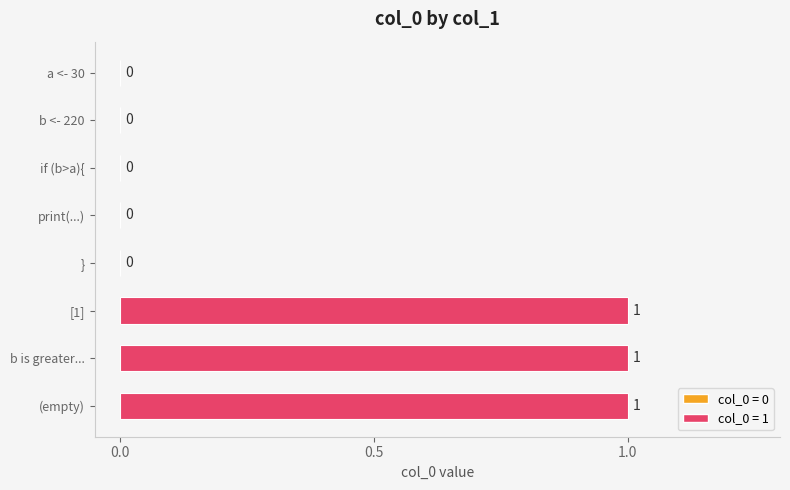

The chart shows a value of 0 at print(...). True or false?

True